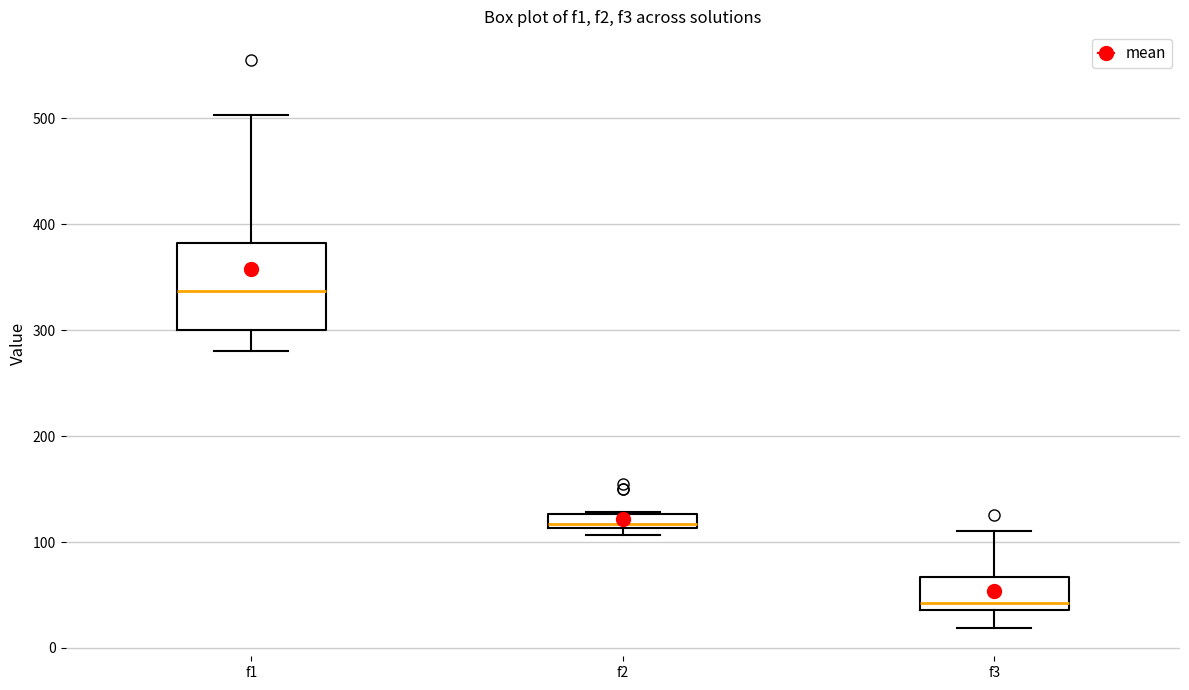

Which box's median line is the highest?

f1